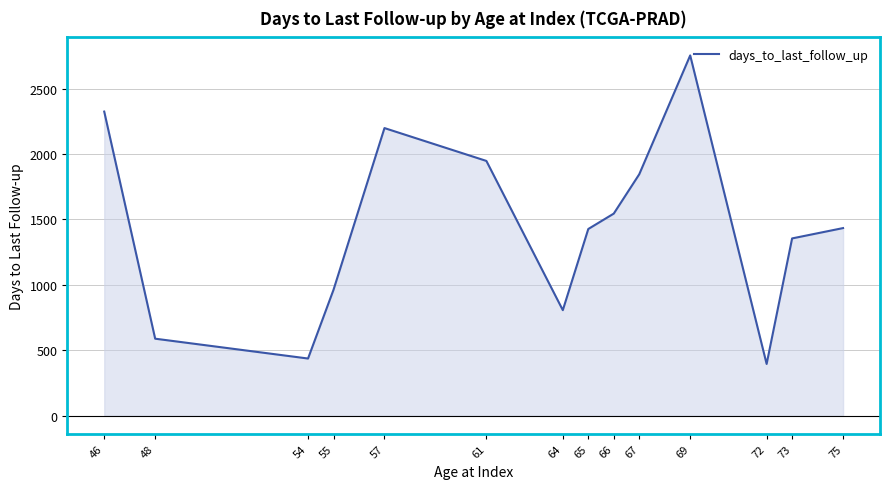

Read the value at 69.

2753.0